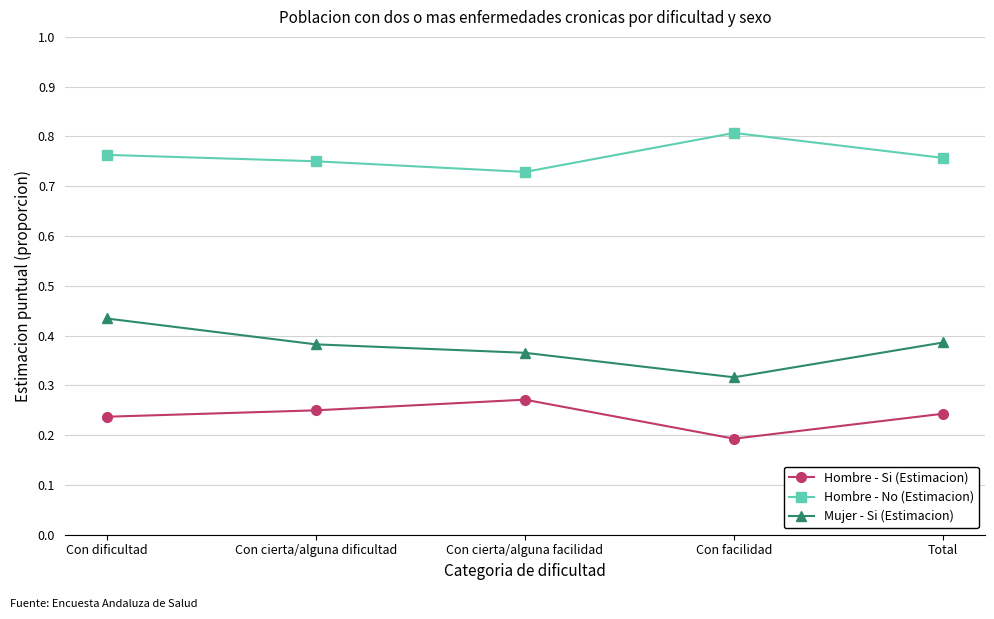

Which category has the lowest value in the Hombre - No (Estimacion) series?

Con cierta/alguna facilidad